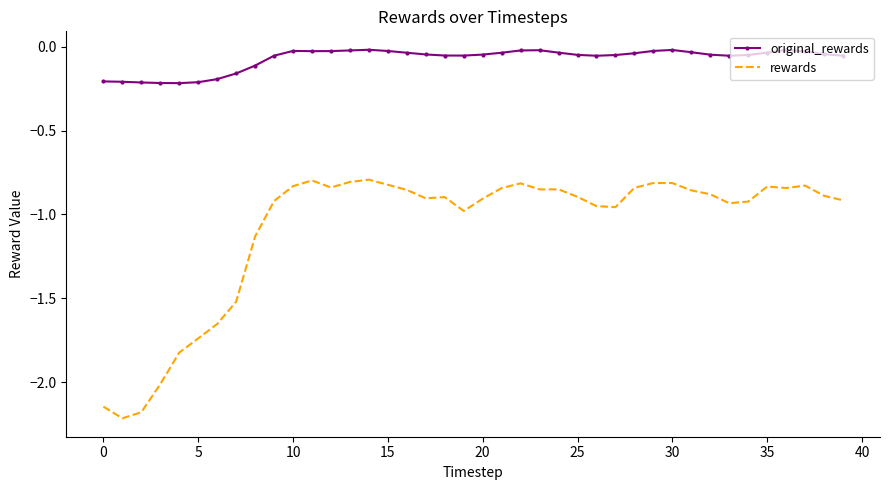

Rank the series by their average value, from highest to lowest.

original_rewards, rewards